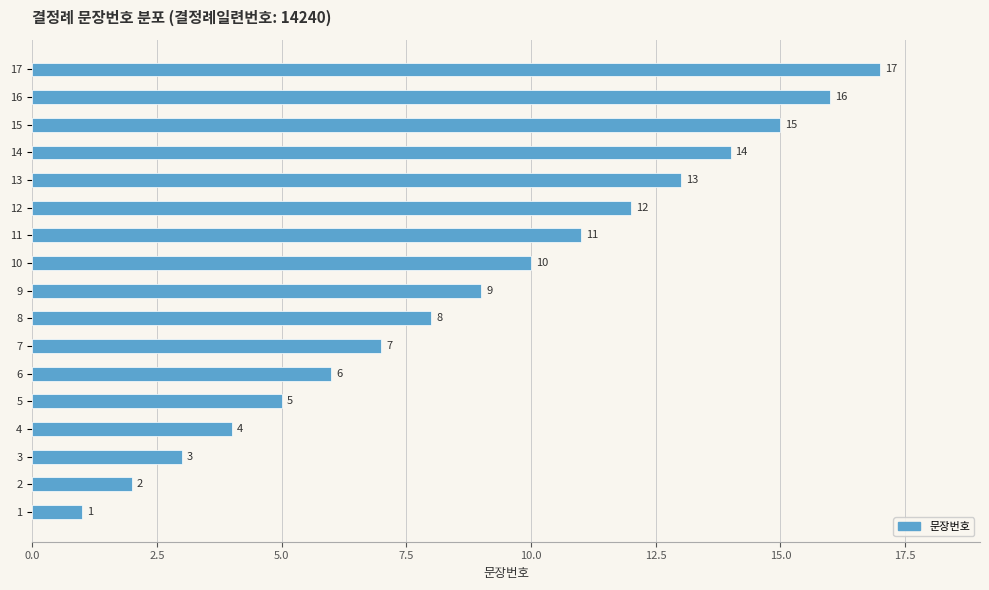

At which category does the chart reach its peak across all series?

17